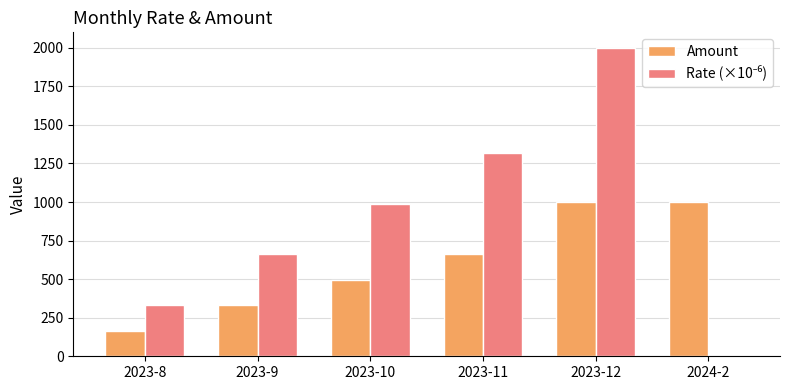

The value of Amount at 2023-11 is 869. True or false?

False